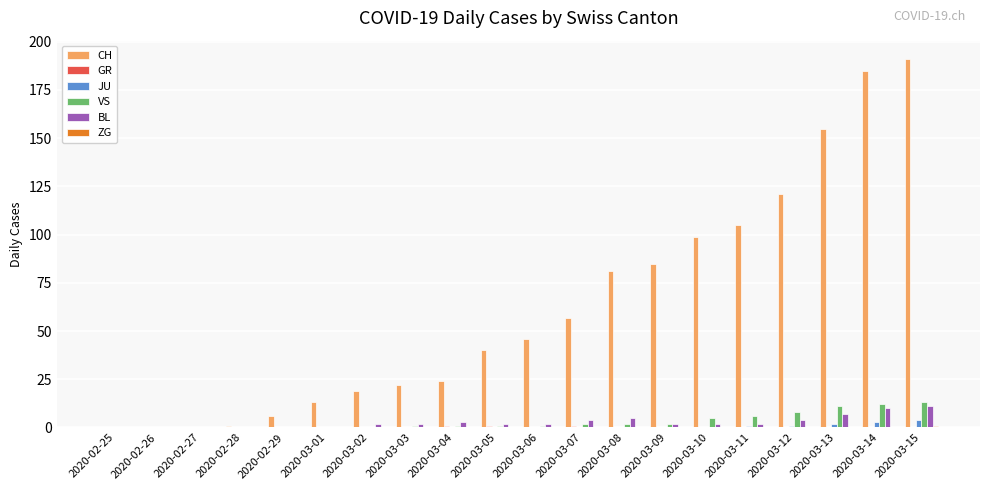

True or false: CH has a value of 112 at 2020-03-08.

False